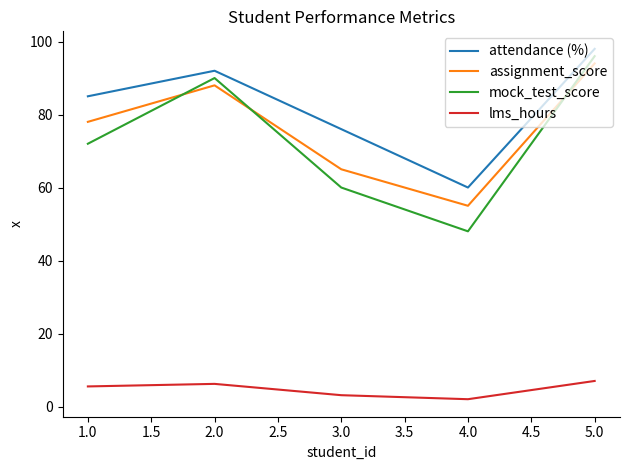

What is the maximum value for attendance (%)?

98.0